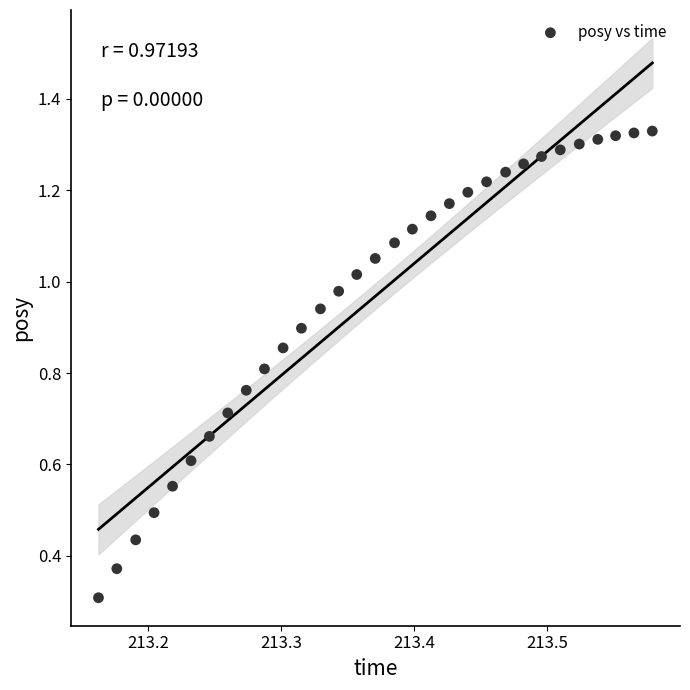

What Y value in the scatter plot is closest to 0?

0.3